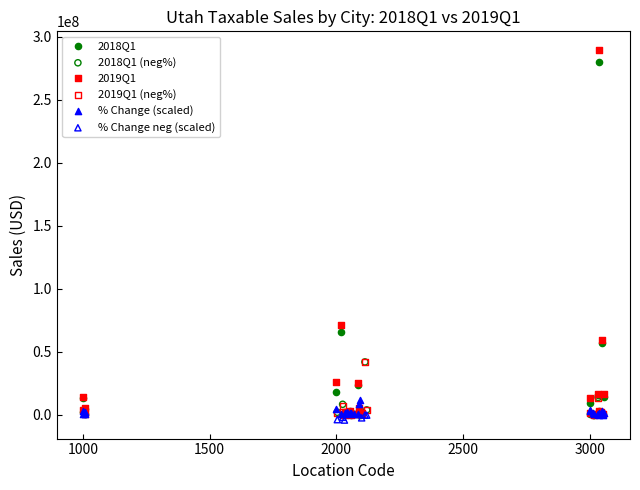

Which series reaches the minimum Y coordinate?

% Change neg (scaled)